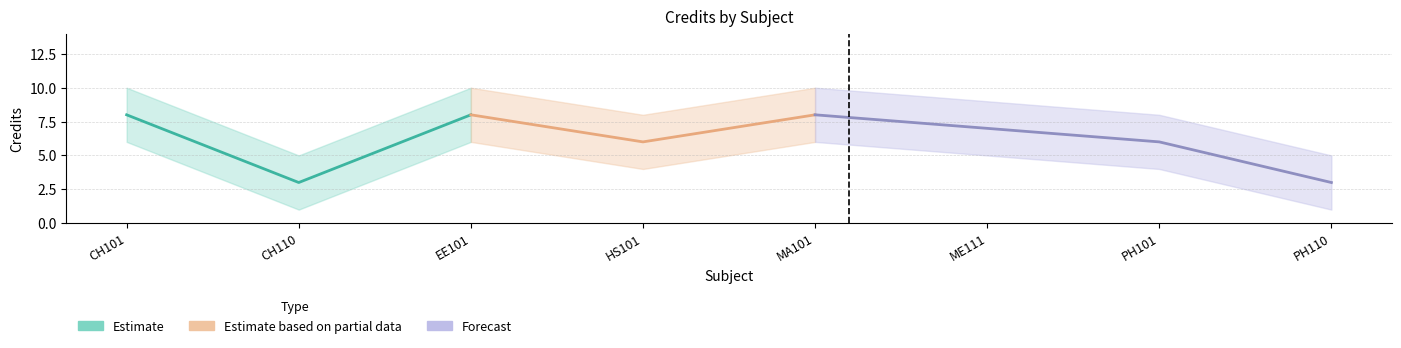

What is the label of the 3rd point from the right?

ME111